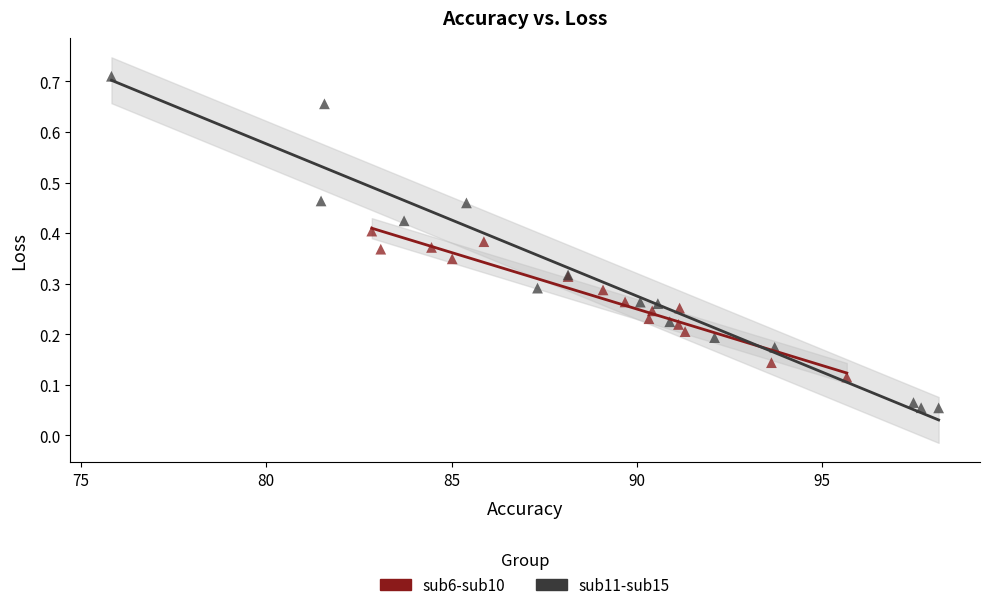

Which series contains the highest Y value?

sub11-sub15